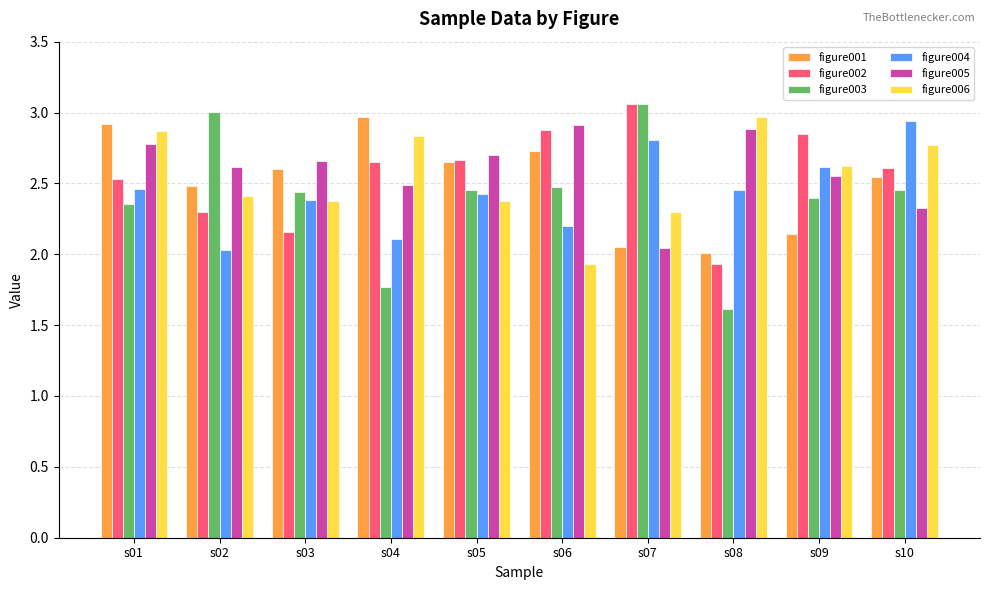

Count the number of data series in this chart.

6